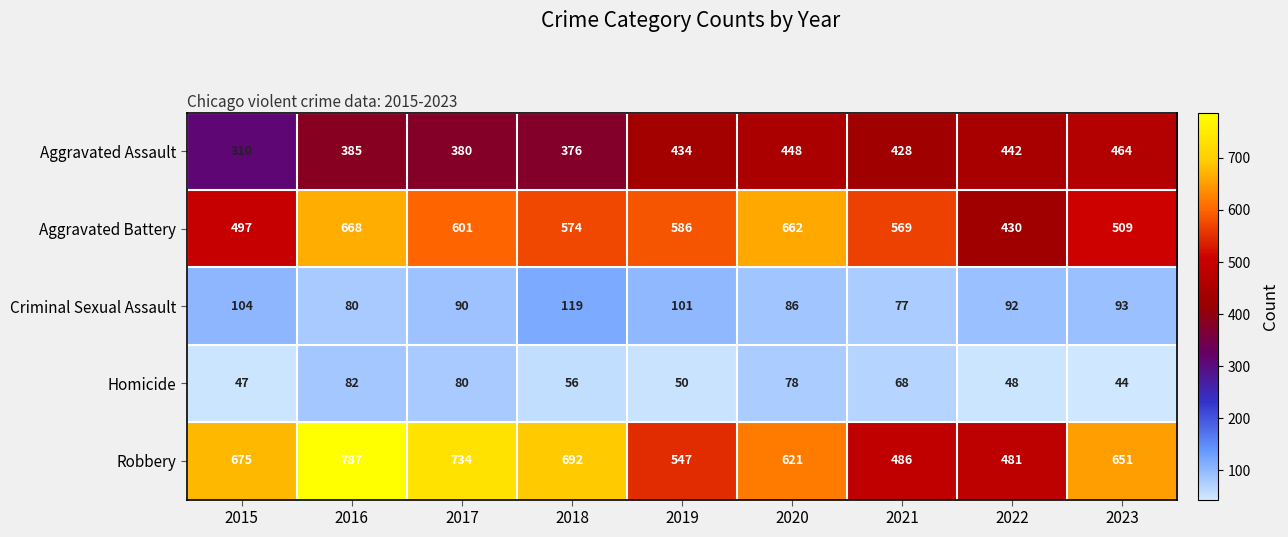

How many categories are shown in the chart?

9